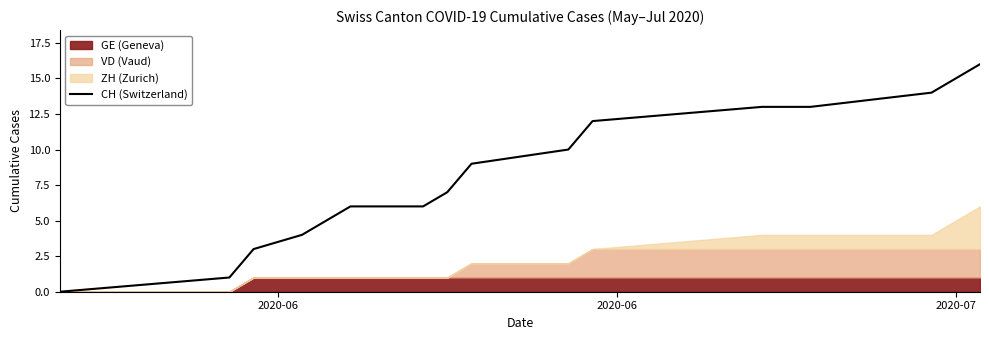

Does the chart have visible grid lines?

No